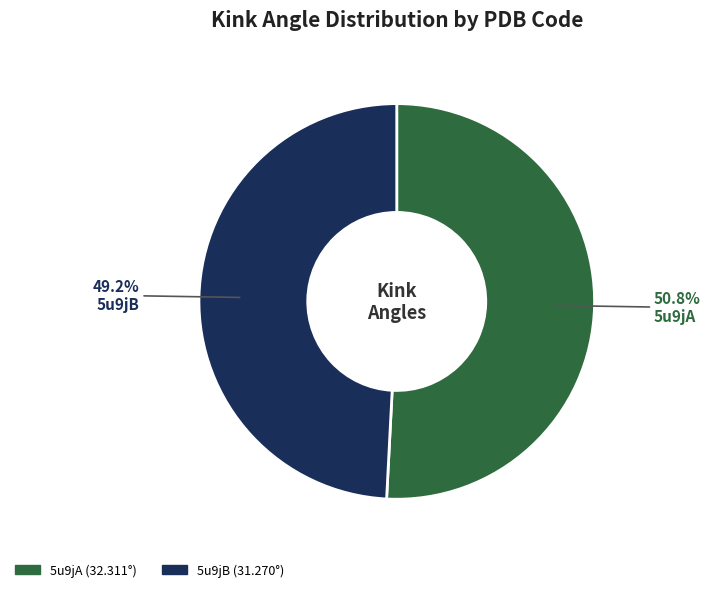

How many slices are in this pie chart?

2